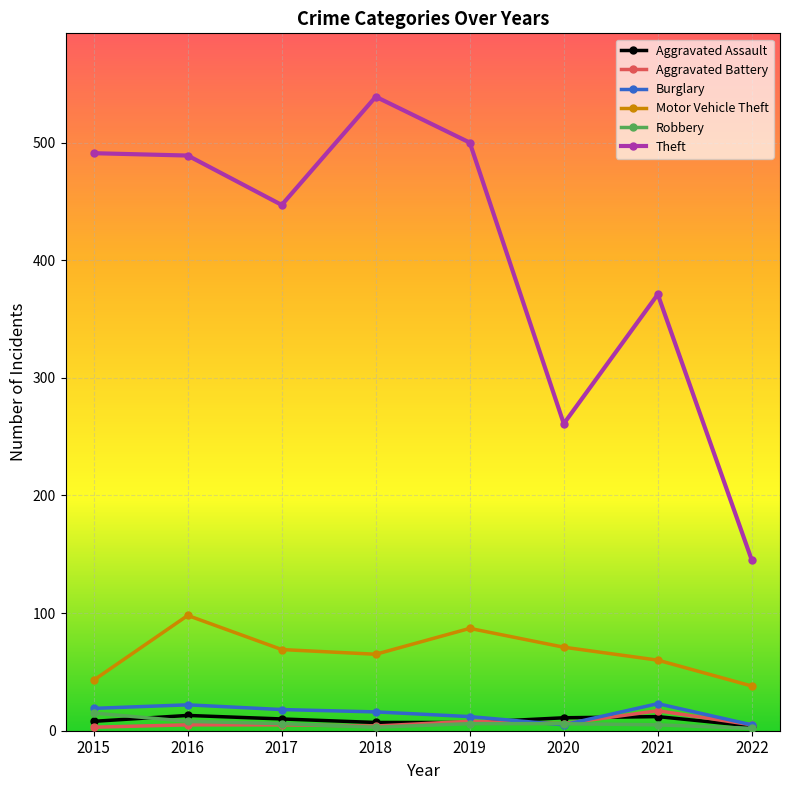

Is the value of Theft at 2018 greater than the value of Motor Vehicle Theft at 2015?

Yes